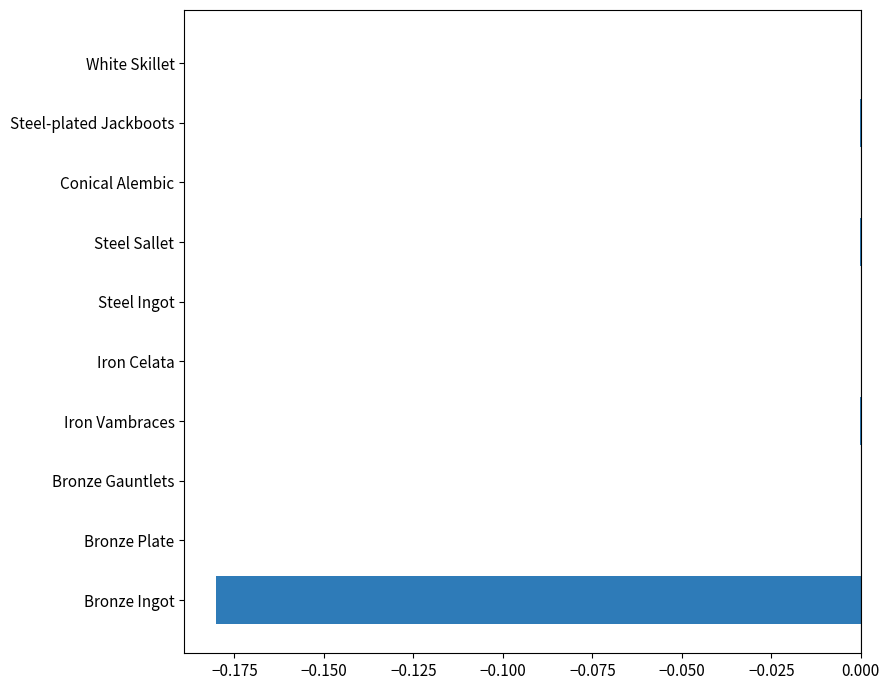

Is it true that the value at Iron Vambraces is -0.0?

True